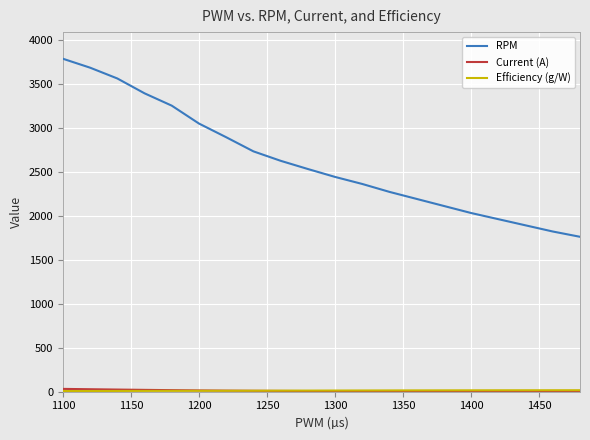

Which series has the largest total across all categories?

RPM